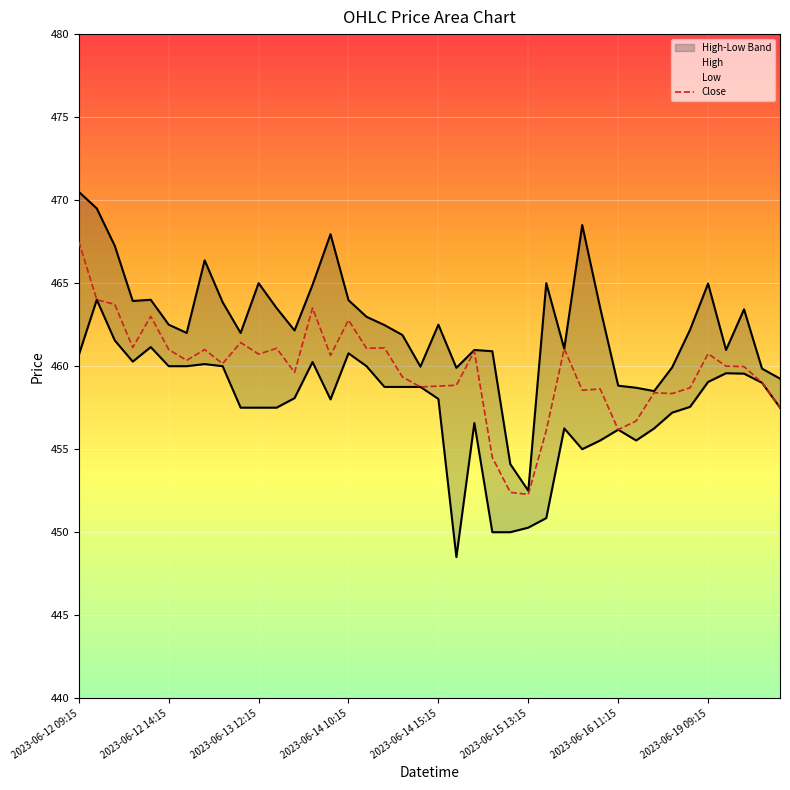

True or false: Close and Low intersect in this chart.

False